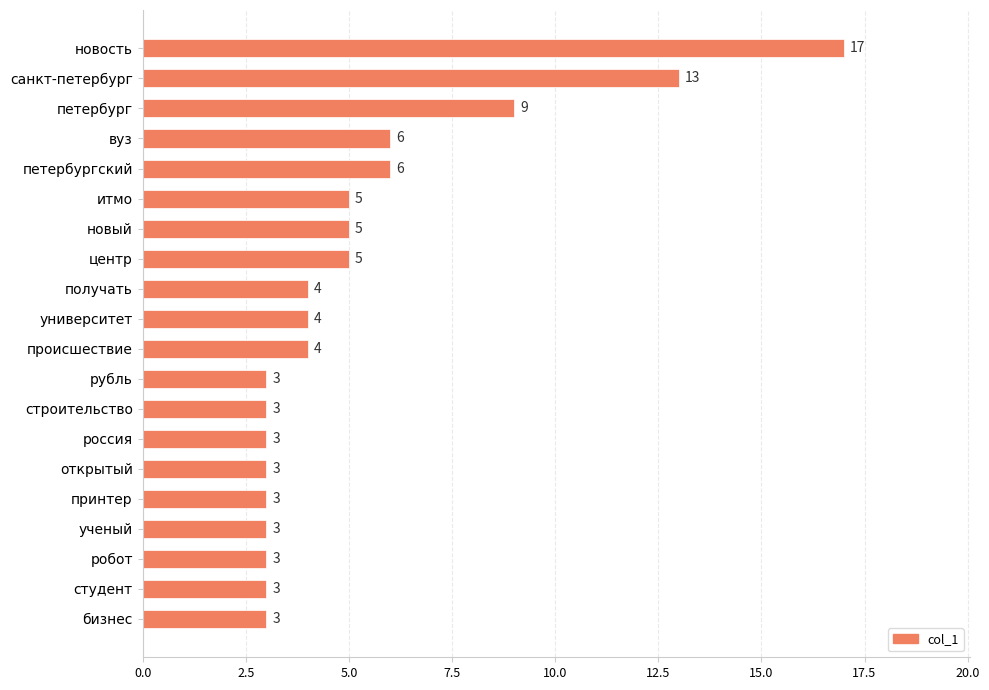

What is the minimum value shown in the chart?

3